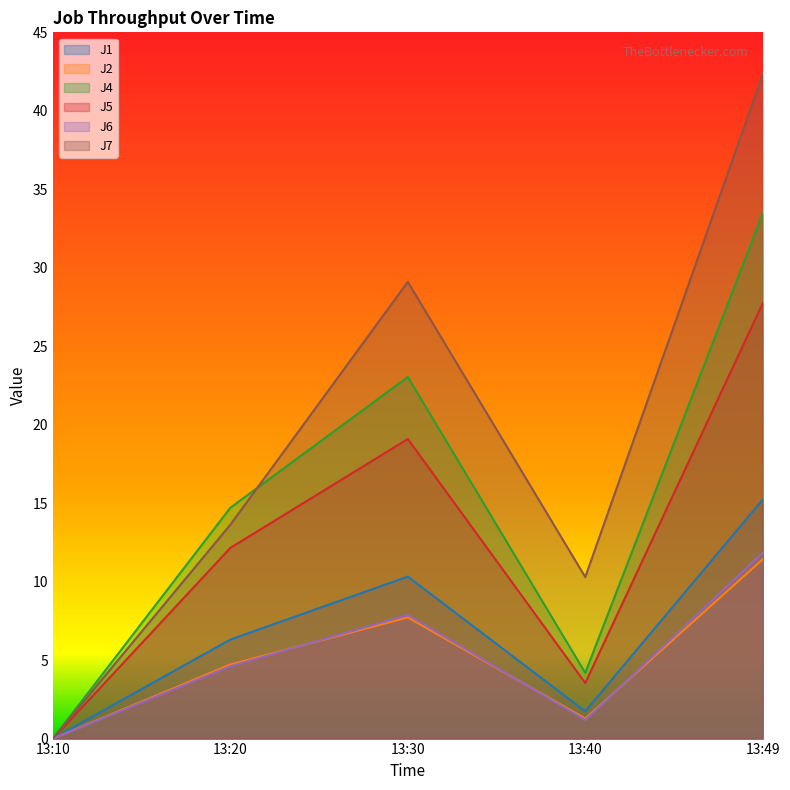

What is the greatest value displayed?

42.3